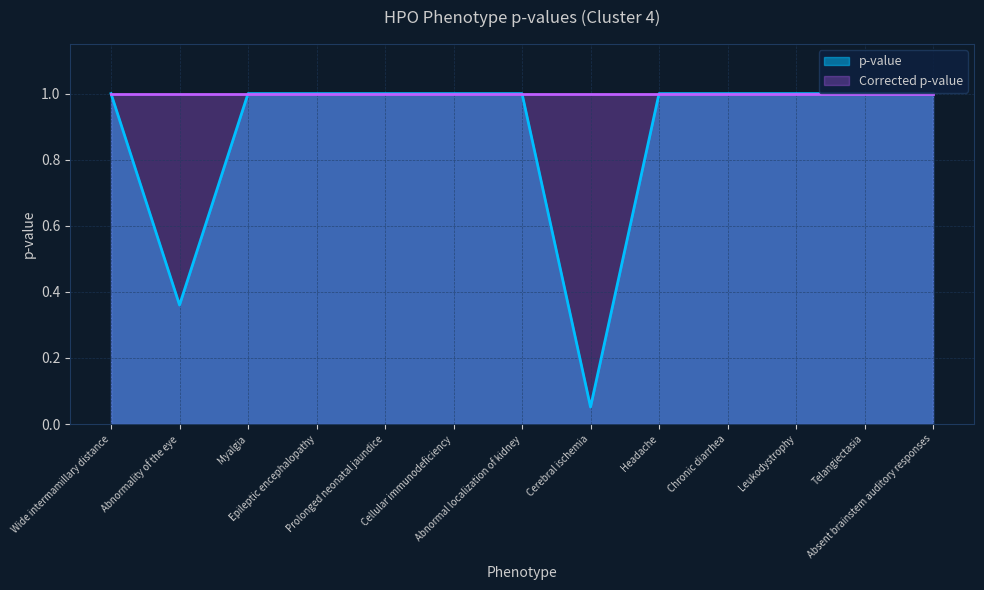

What is the label of the 1st point from the left?

Wide intermamillary distance